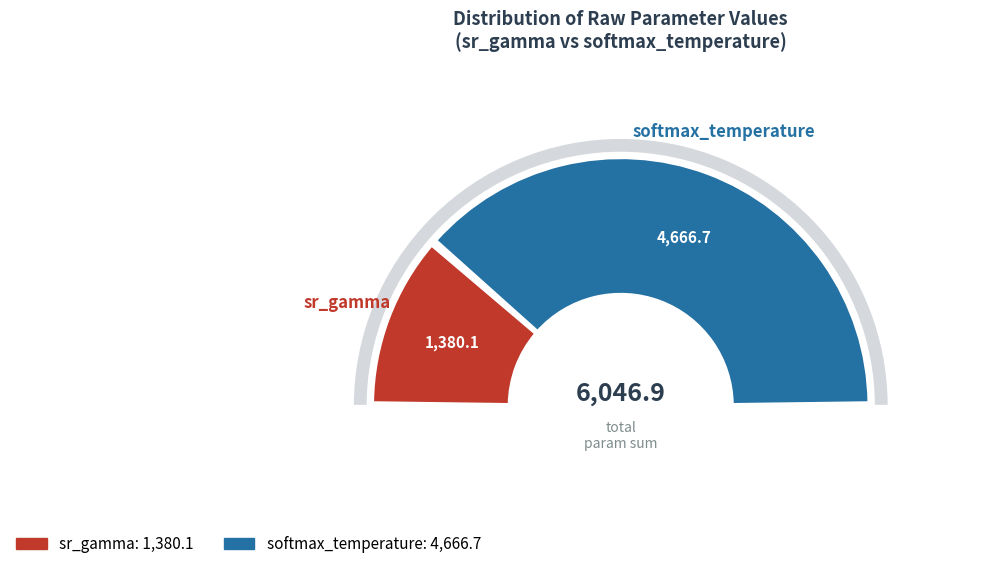

Between 11 and softmax_temperature, which is larger?

softmax_temperature